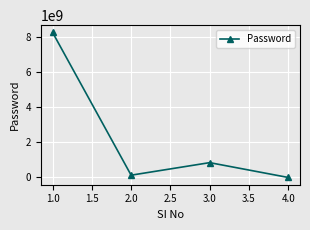

What is the sum of all values?

9241799674